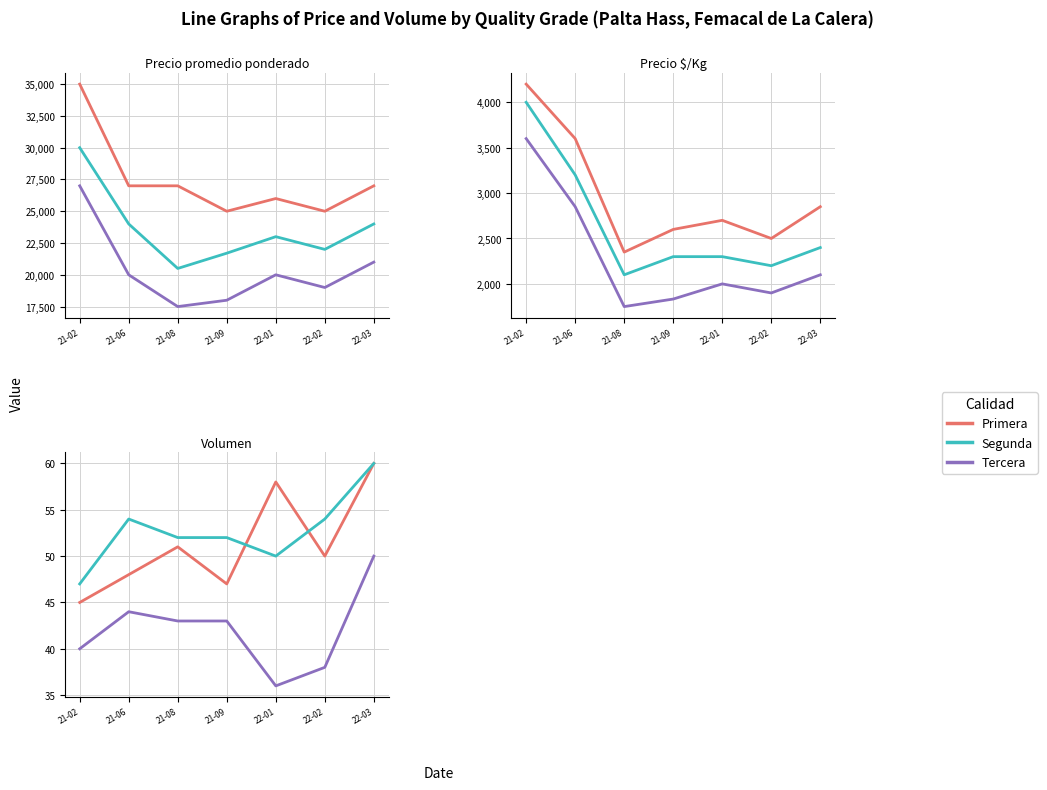

Between 22-02 and 22-03, which series saw the biggest shift?

Tercera